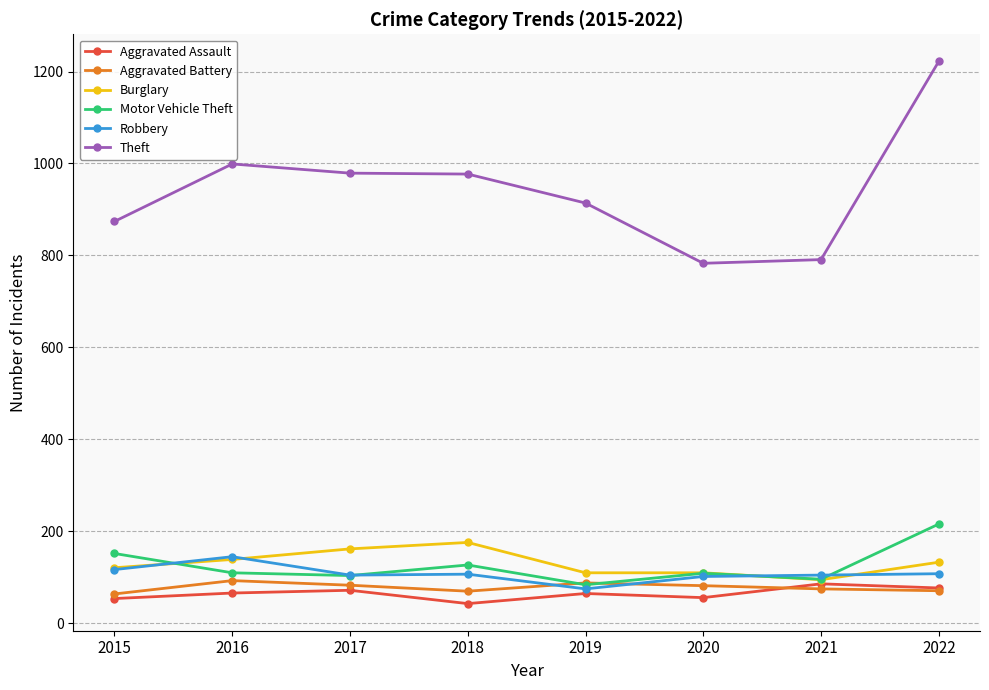

What is the spread (max minus min) of values at 2021?

716